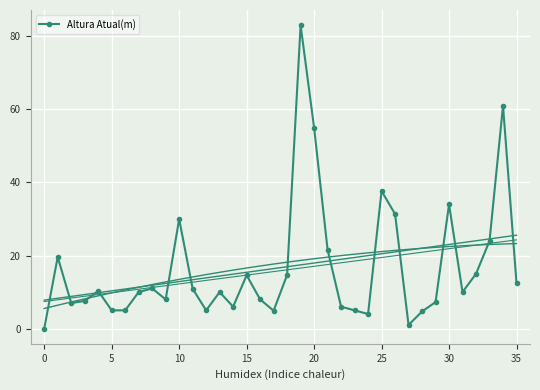

How many distinct data groups are displayed?

1